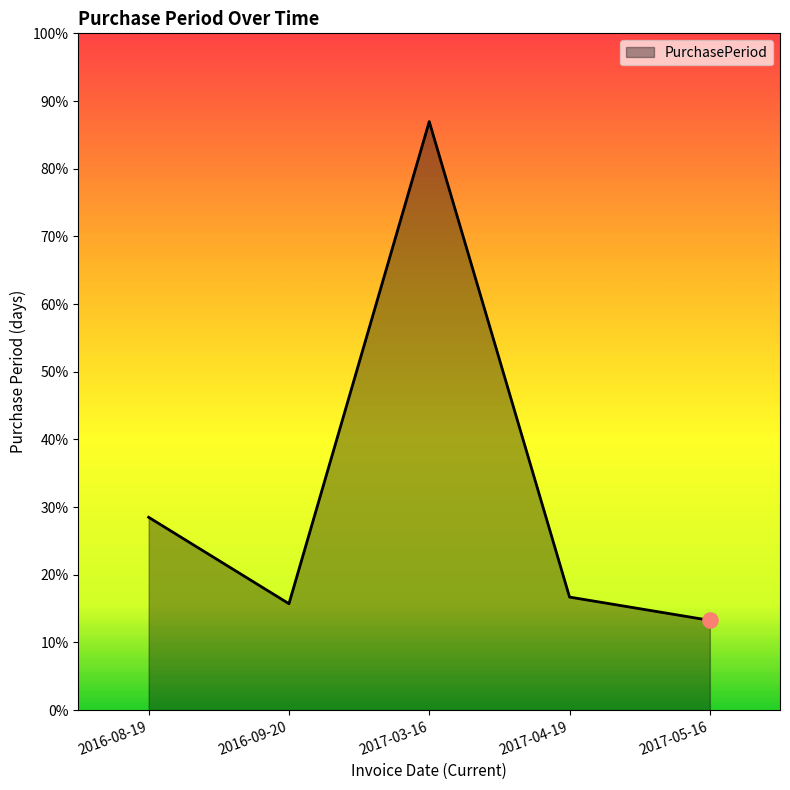

Between 2017-03-16 and 2016-09-20, which is larger?

2017-03-16